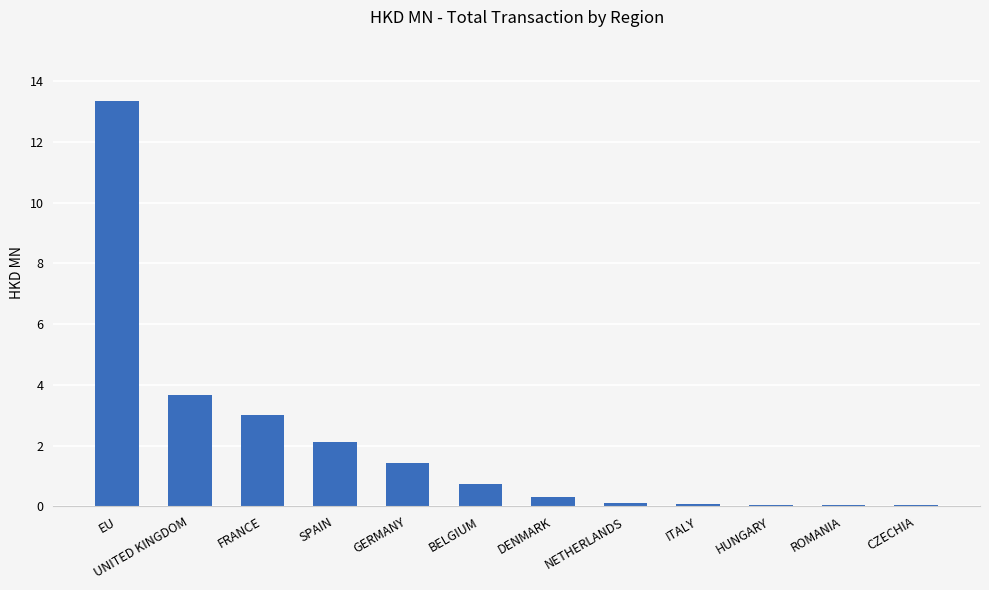

Where is the data nearest to the value 6?

UNITED KINGDOM